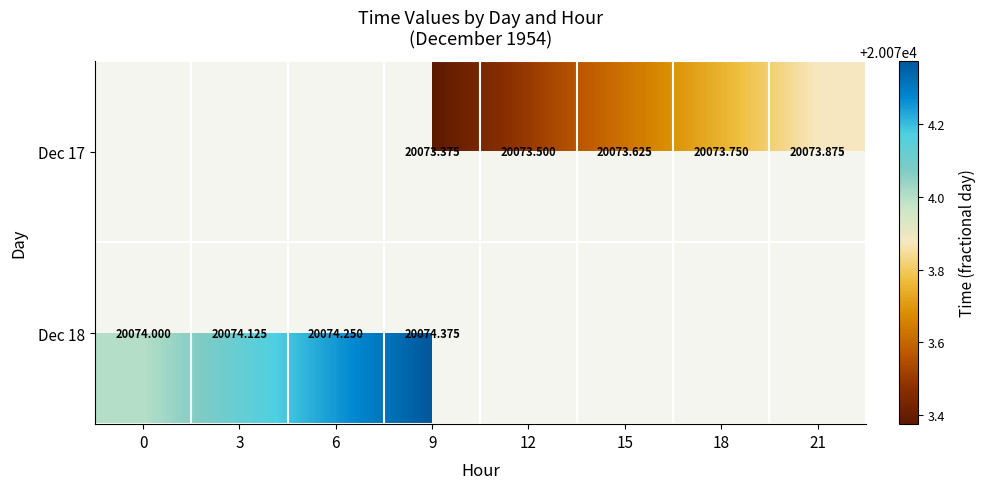

At which category is the sum across all series the highest?

9